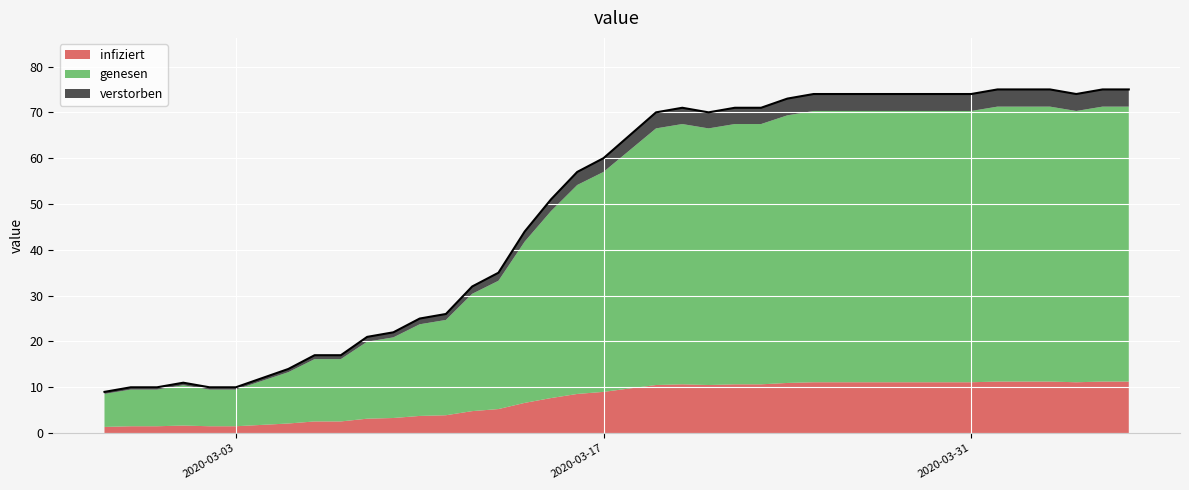

What is the difference between the values at 2020-03-05 and 2020-03-25?

60.0